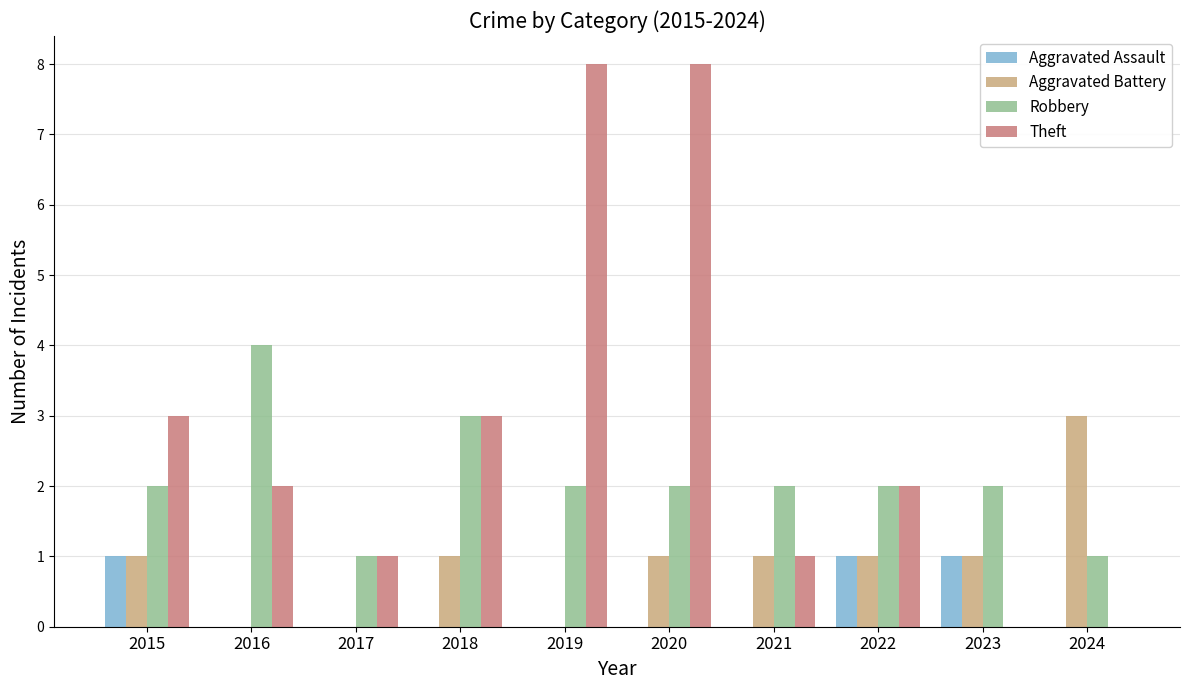

Which series changed the most between 2015 and 2016?

Robbery